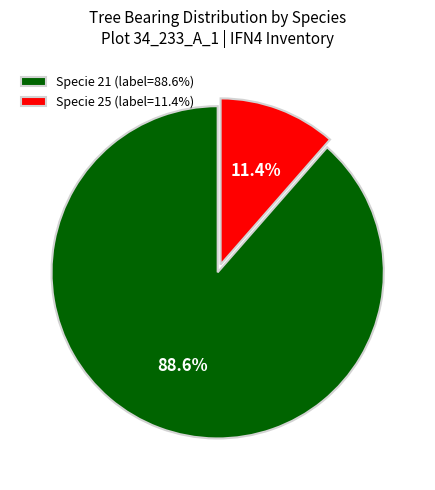

What percentage is NOT represented by Specie 21 (label=88.6%)?

11.4%